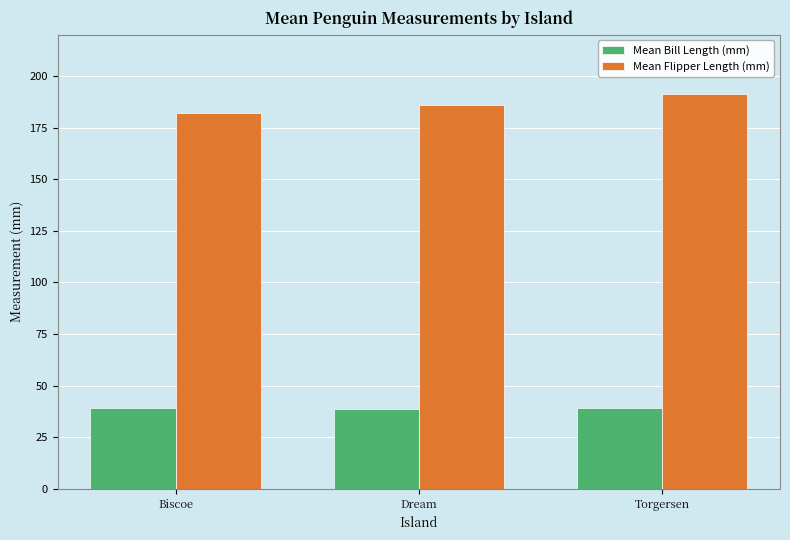

The Mean Flipper Length (mm) series shows 191.2 at Torgersen. True or false?

True